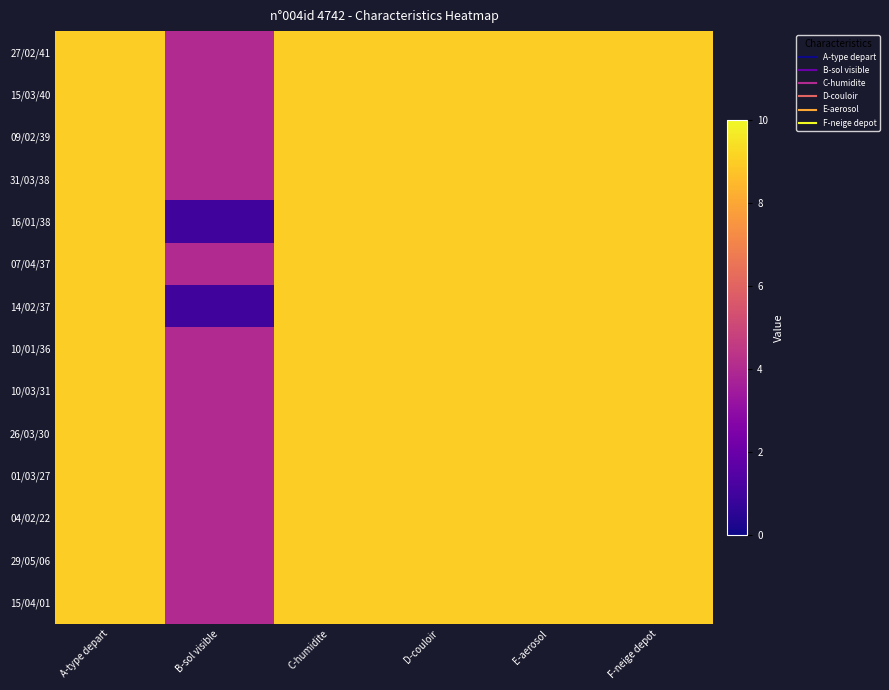

Reading right to left, extract all data points from this chart.

27/02/41: F-neige depot=9	E-aerosol=9	D-couloir=9	C-humidite=9	B-sol visible=4	A-type depart=9
15/03/40: F-neige depot=9	E-aerosol=9	D-couloir=9	C-humidite=9	B-sol visible=4	A-type depart=9
09/02/39: F-neige depot=9	E-aerosol=9	D-couloir=9	C-humidite=9	B-sol visible=4	A-type depart=9
31/03/38: F-neige depot=9	E-aerosol=9	D-couloir=9	C-humidite=9	B-sol visible=4	A-type depart=9
16/01/38: F-neige depot=9	E-aerosol=9	D-couloir=9	C-humidite=9	B-sol visible=1	A-type depart=9
07/04/37: F-neige depot=9	E-aerosol=9	D-couloir=9	C-humidite=9	B-sol visible=4	A-type depart=9
14/02/37: F-neige depot=9	E-aerosol=9	D-couloir=9	C-humidite=9	B-sol visible=1	A-type depart=9
10/01/36: F-neige depot=9	E-aerosol=9	D-couloir=9	C-humidite=9	B-sol visible=4	A-type depart=9
10/03/31: F-neige depot=9	E-aerosol=9	D-couloir=9	C-humidite=9	B-sol visible=4	A-type depart=9
26/03/30: F-neige depot=9	E-aerosol=9	D-couloir=9	C-humidite=9	B-sol visible=4	A-type depart=9
01/03/27: F-neige depot=9	E-aerosol=9	D-couloir=9	C-humidite=9	B-sol visible=4	A-type depart=9
04/02/22: F-neige depot=9	E-aerosol=9	D-couloir=9	C-humidite=9	B-sol visible=4	A-type depart=9
29/05/06: F-neige depot=9	E-aerosol=9	D-couloir=9	C-humidite=9	B-sol visible=4	A-type depart=9
15/04/01: F-neige depot=9	E-aerosol=9	D-couloir=9	C-humidite=9	B-sol visible=4	A-type depart=9